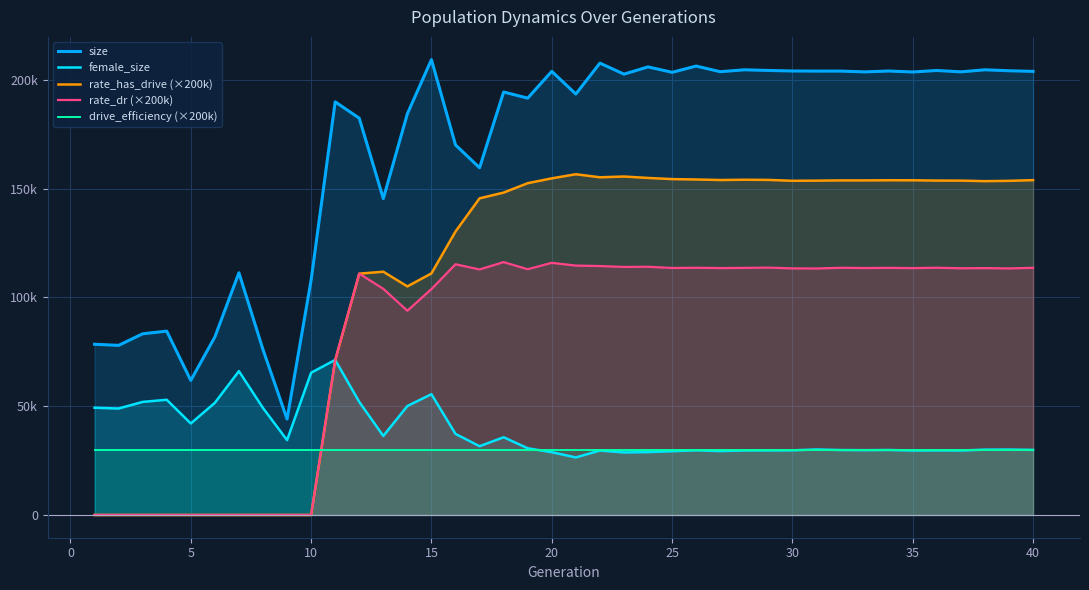

What is the difference between the second highest and minimum values in the rate_dr (×200k) series?

115940.6